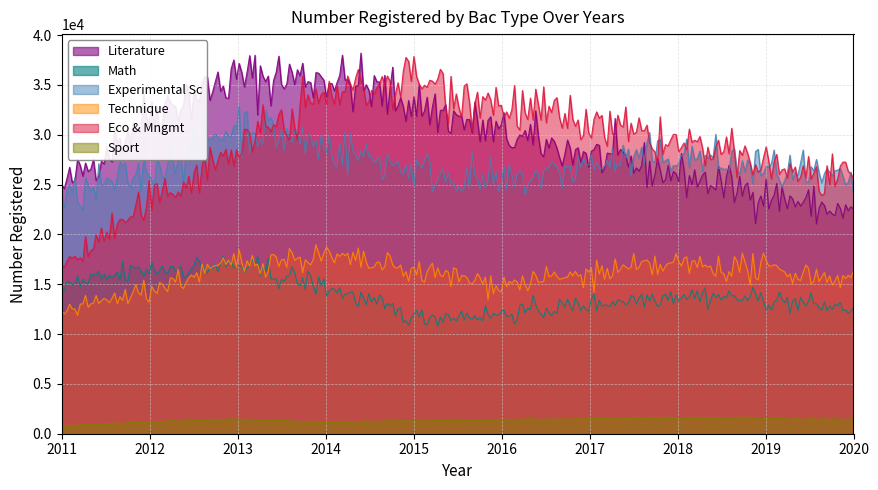

What is the minimum value for Technique?

11883.4